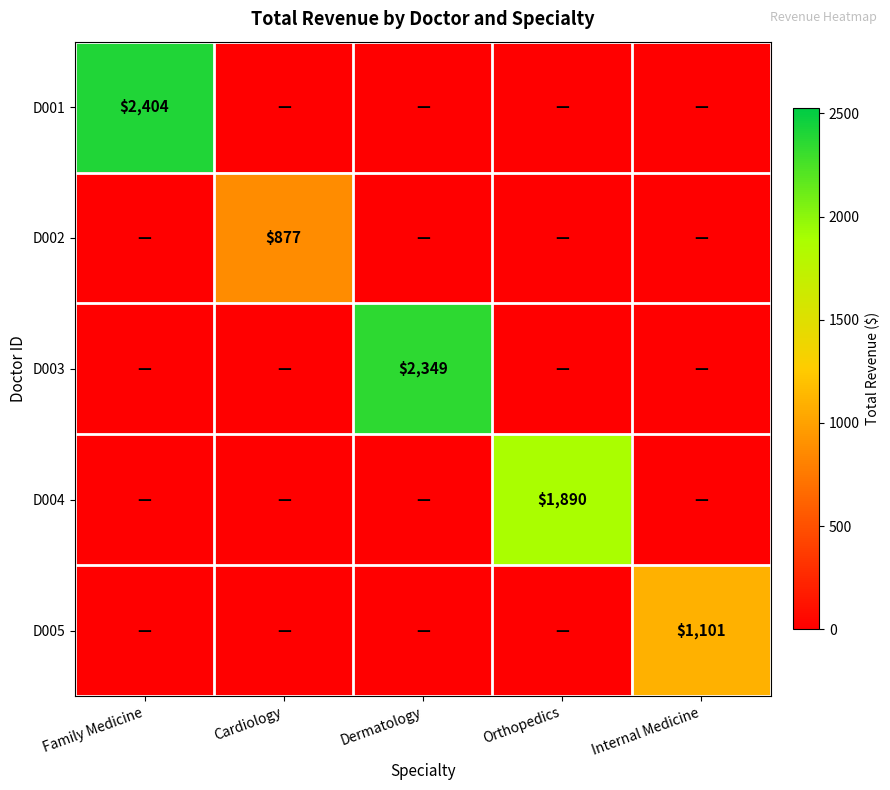

Is the value of D002 at Cardiology greater than the value of D005 at Internal Medicine?

No